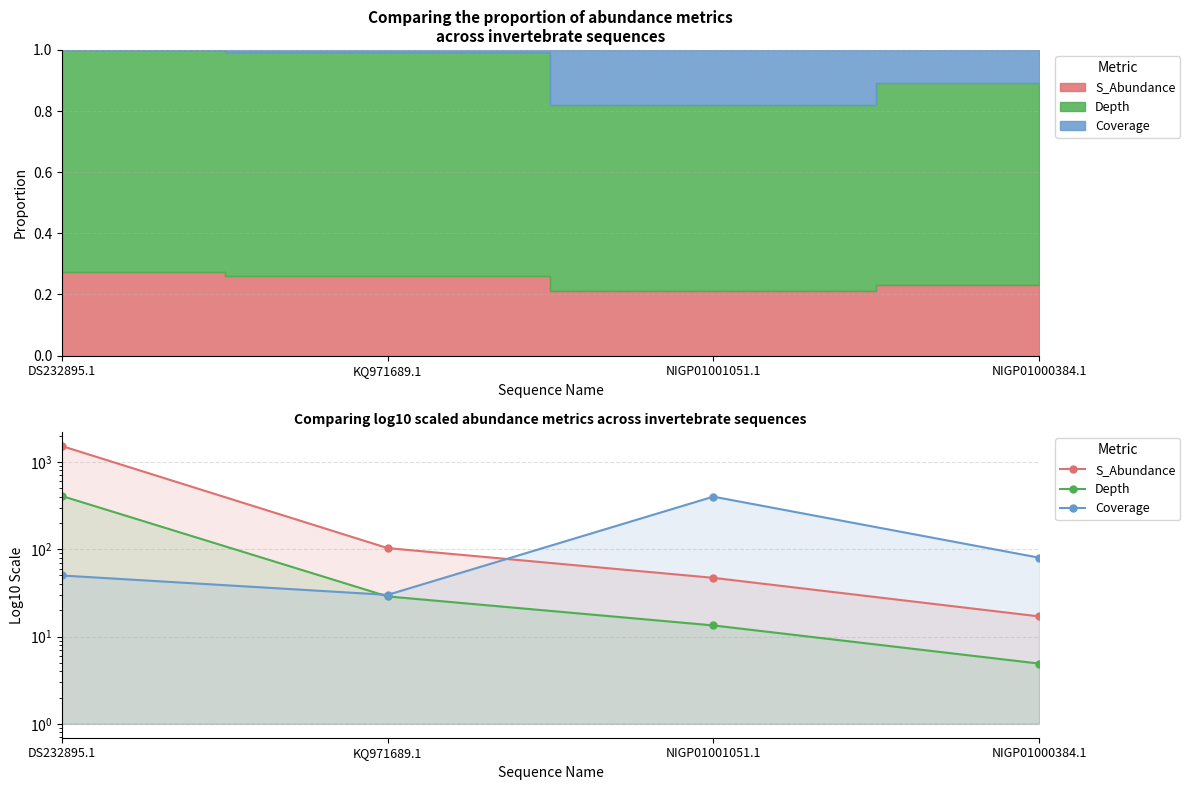

What is the total value across all series at DS232895.1?

1976.9